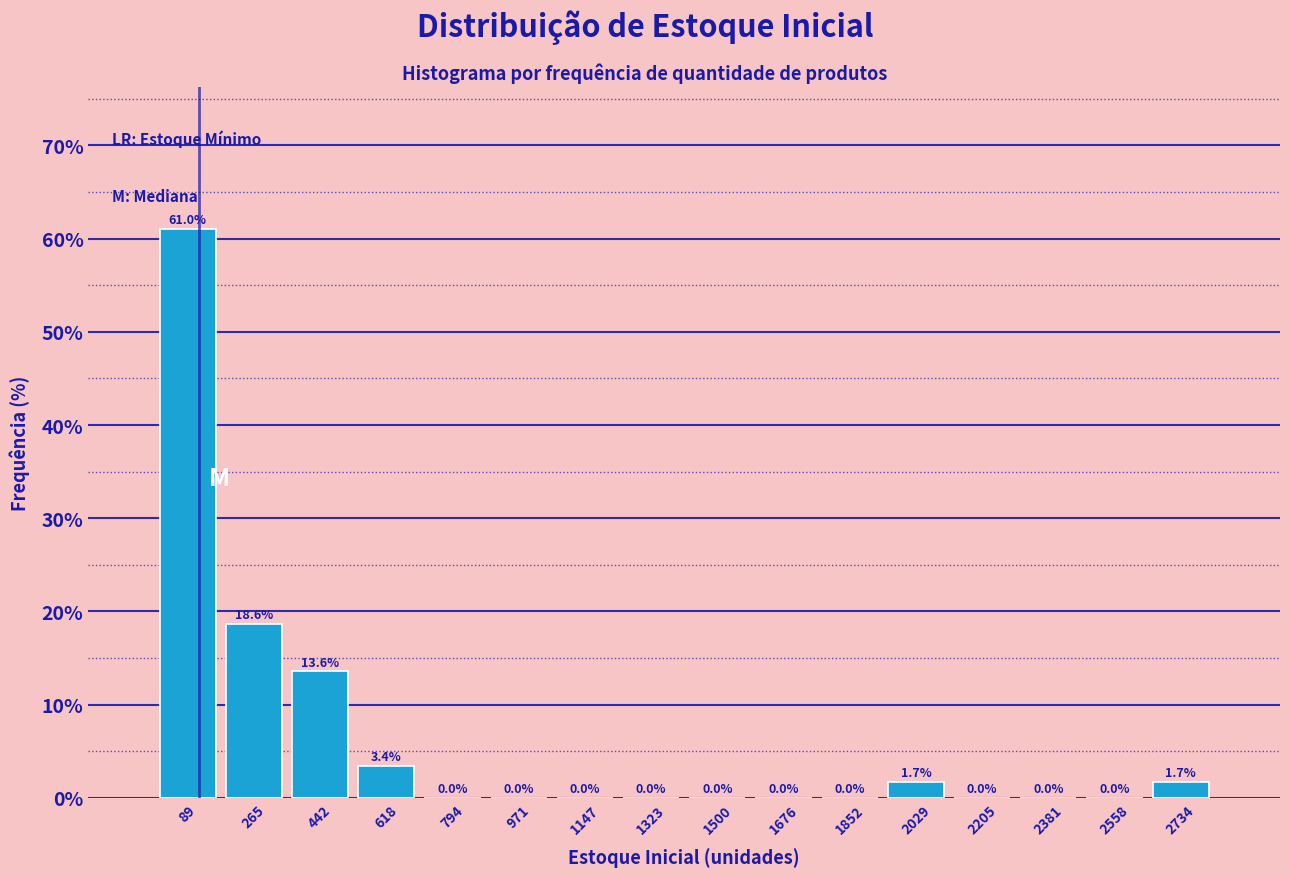

What is the height of the bar covering 180 to 360 on the x-axis? The bar edges are not printed on the chart, so give them approximately, as read against the axis.

18.6